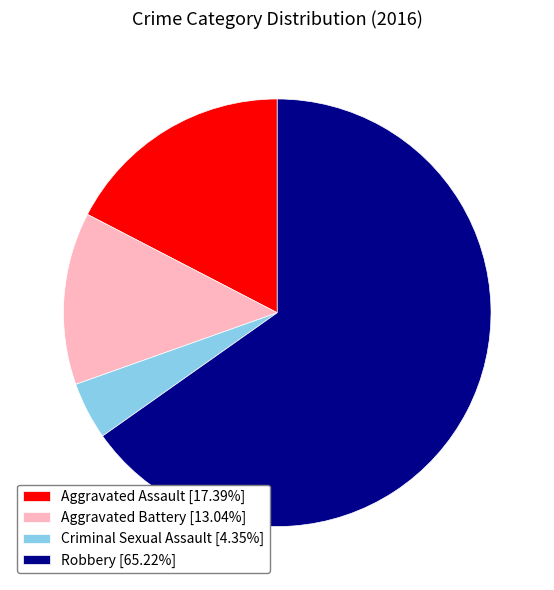

Is it true that Robbery is 75% of the pie?

False